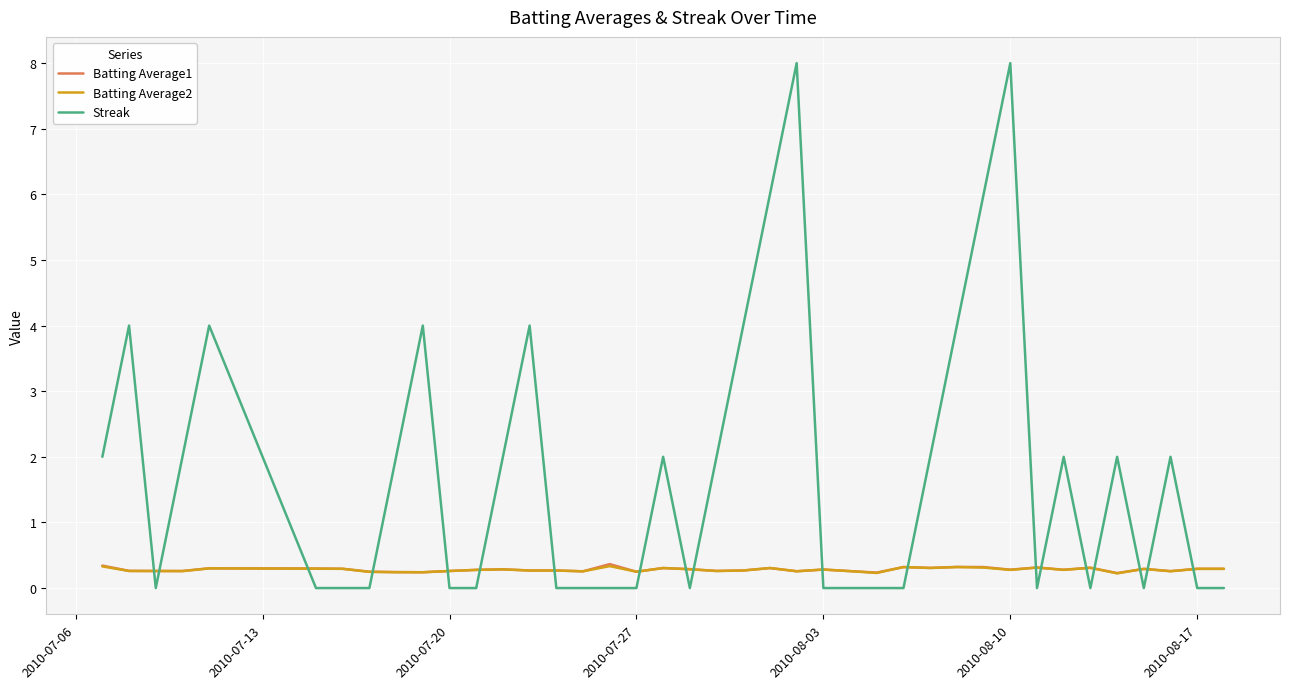

What is the difference between the maximum and minimum values in the Batting Average2 series?

0.1